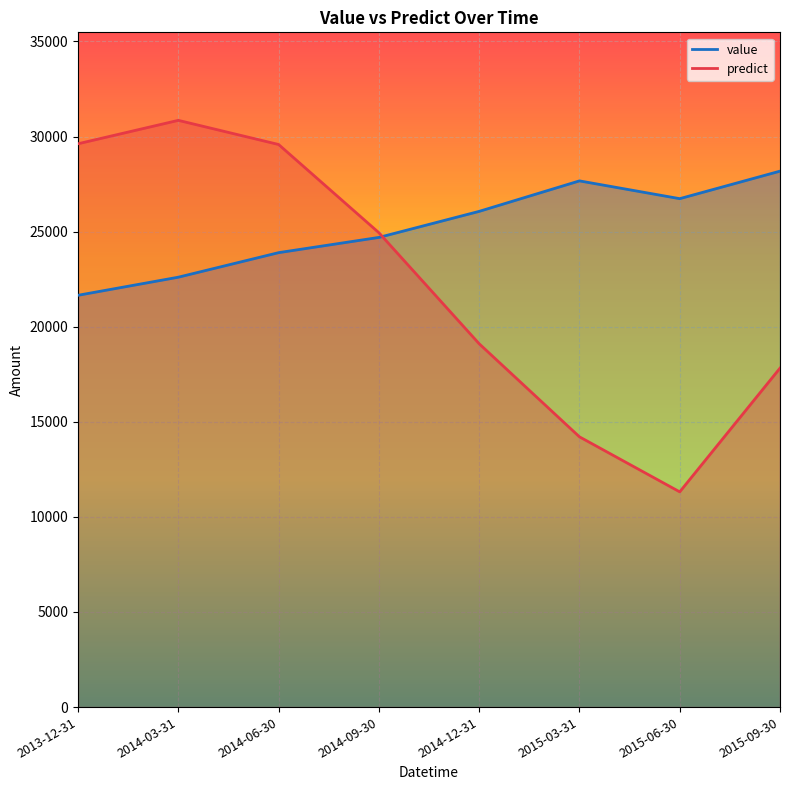

True or false: value has a value of 22603.3 at 2014-03-31.

True